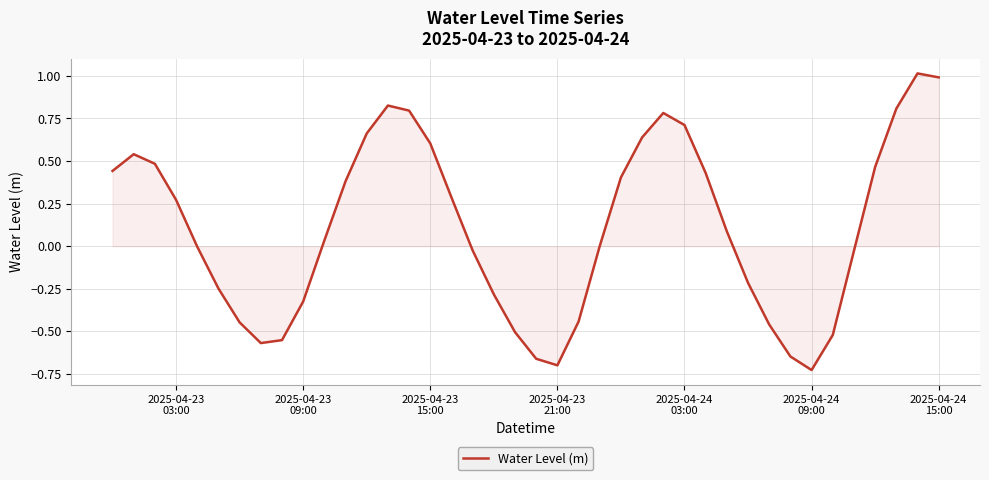

How many lines are shown in the chart?

1